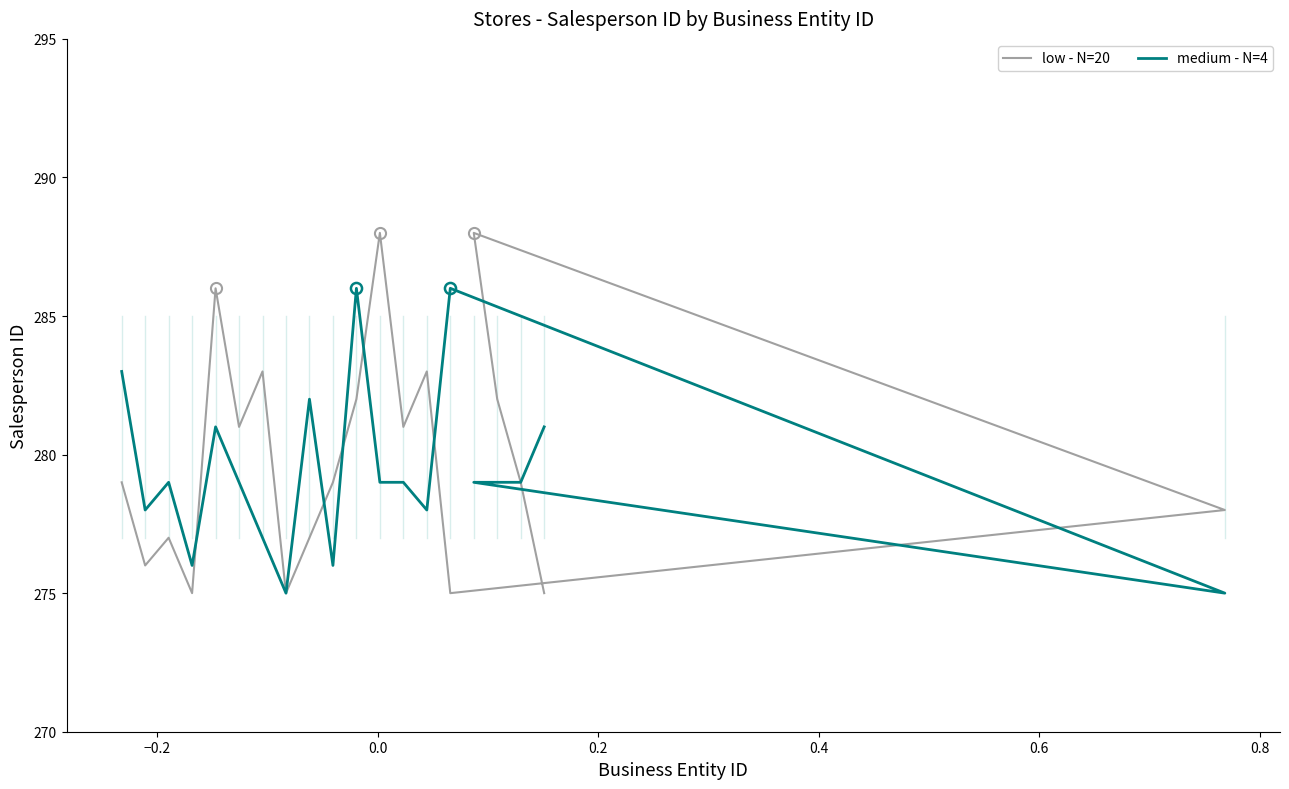

What are all the series names shown in the legend?

low - N=20, medium - N=4